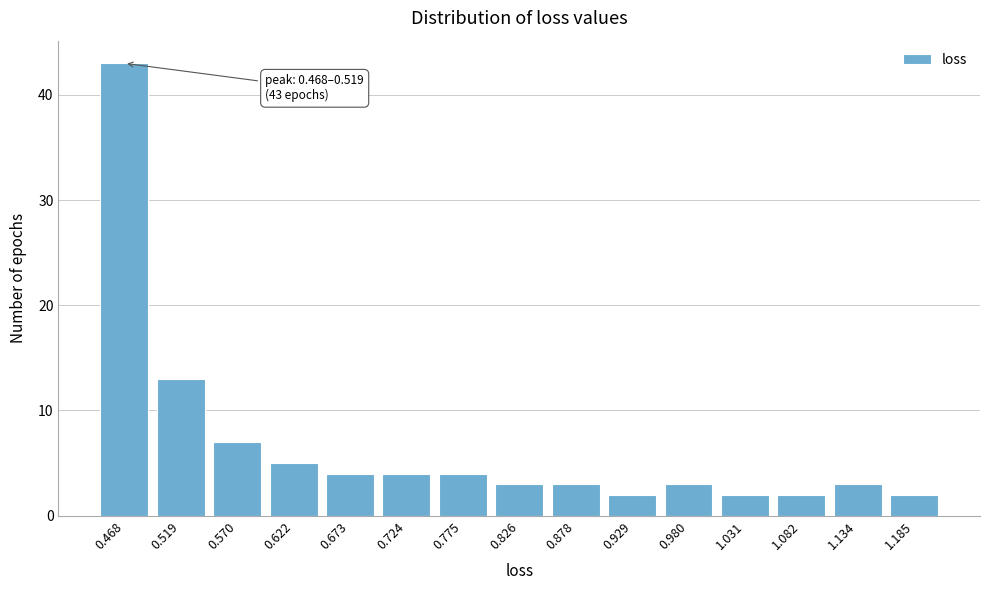

Reading right to left, list all the values displayed in this chart.

2	3	2	2	3	2	3	3	4	4	4	5	7	13	43